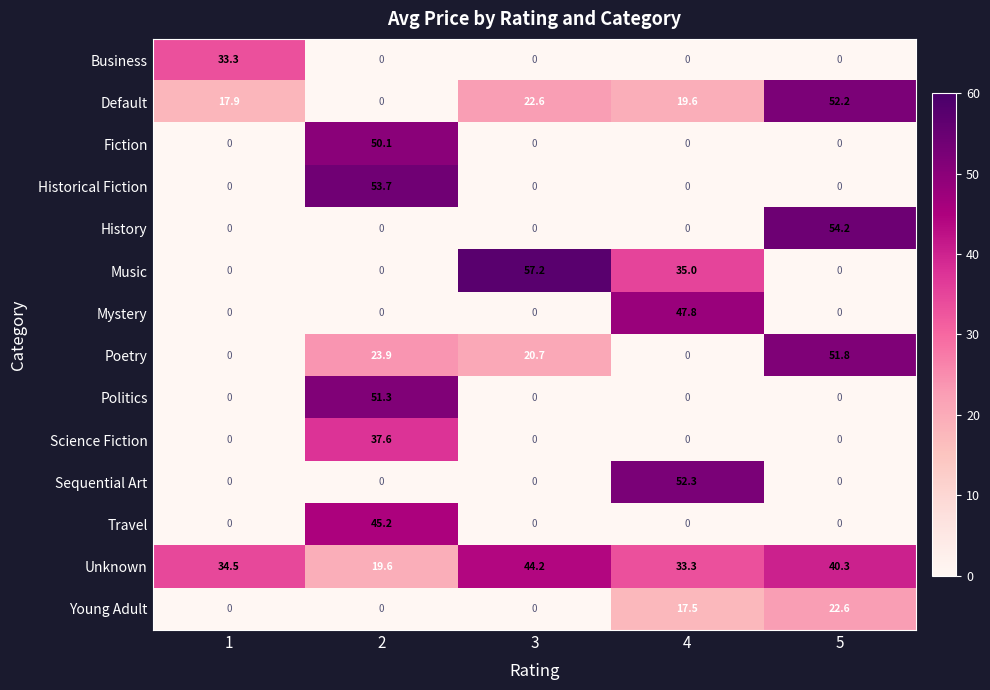

What is the total value across all series at 5?

221.1